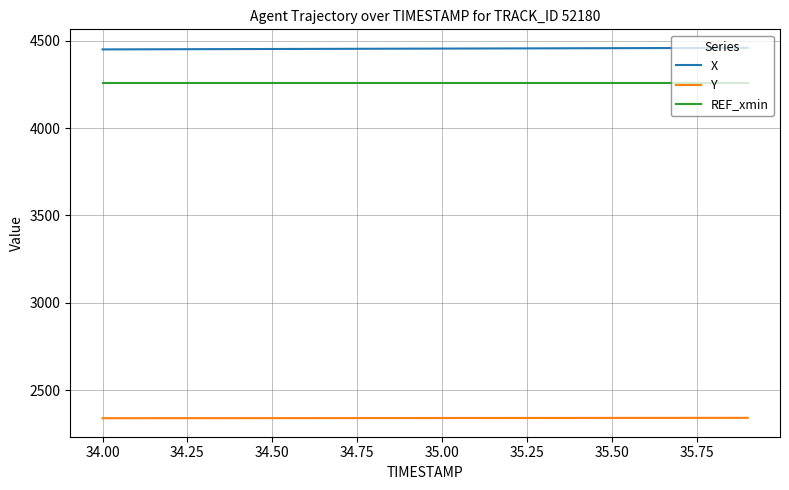

List the series in order of their peak value, lowest first.

Y, REF_xmin, X